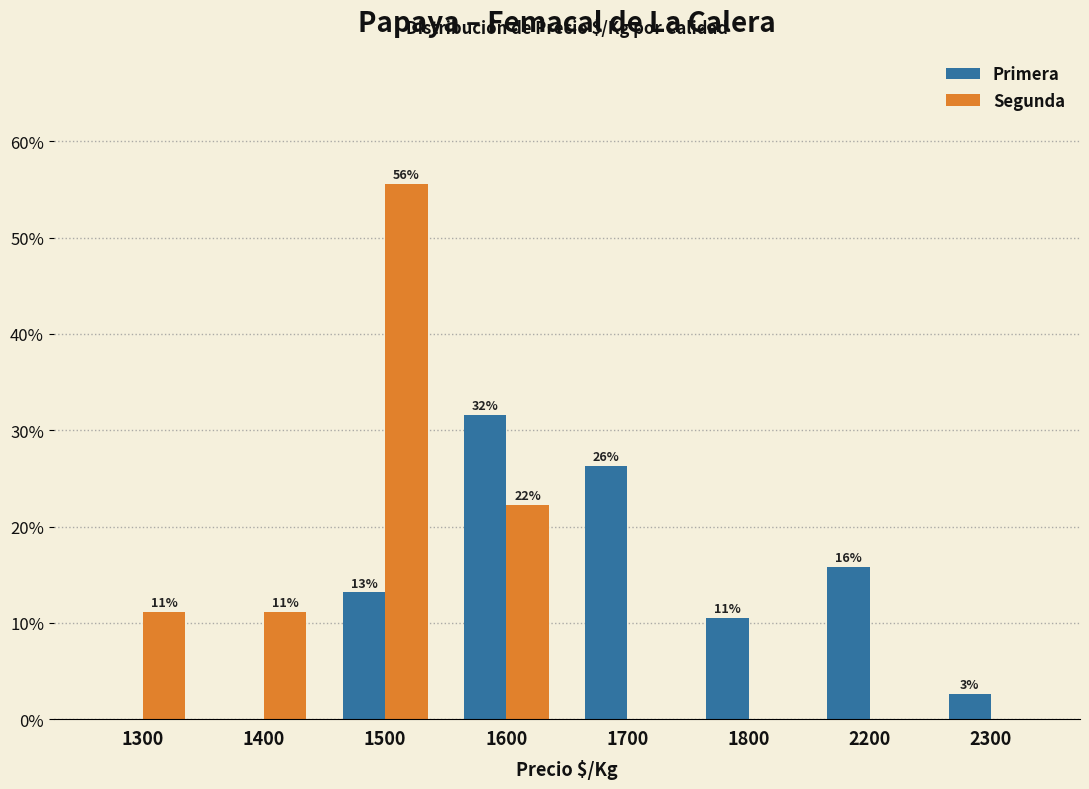

What is the average value of the Primera series?

12.5